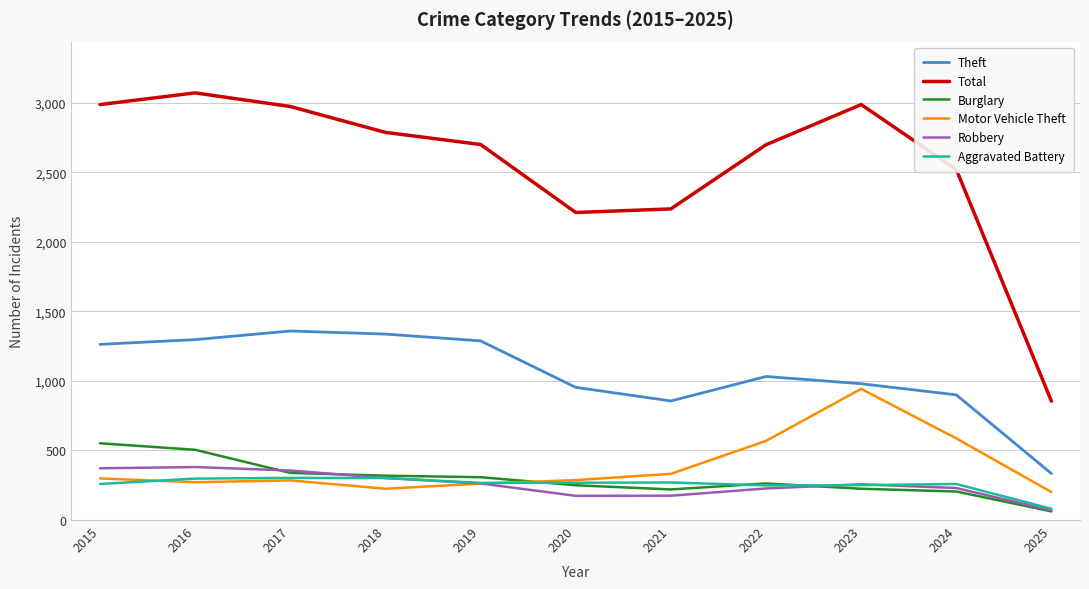

What is the difference between the maximum and minimum values in the Robbery series?

312